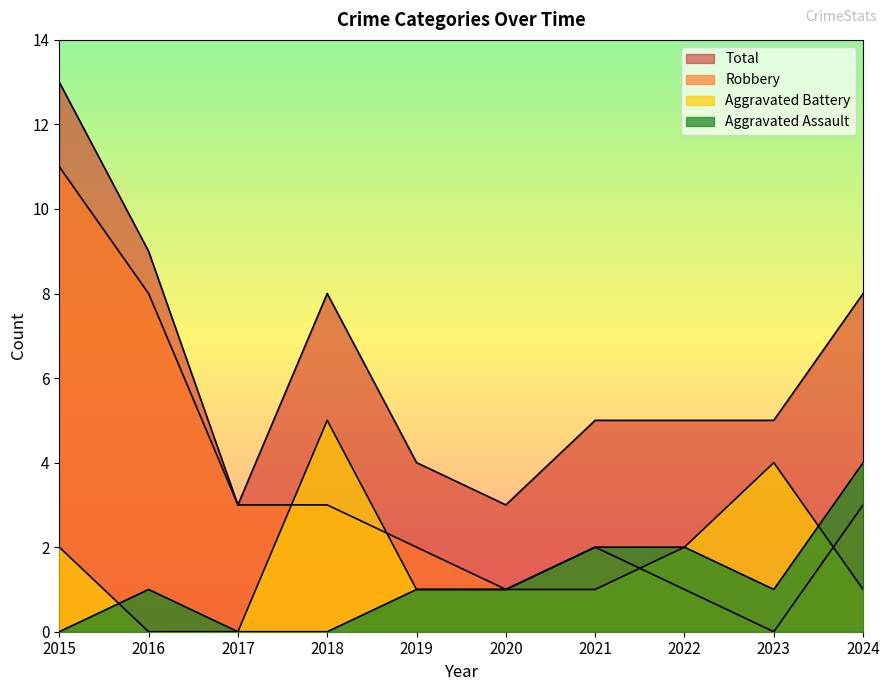

How many times do Aggravated Battery and Robbery cross each other?

4